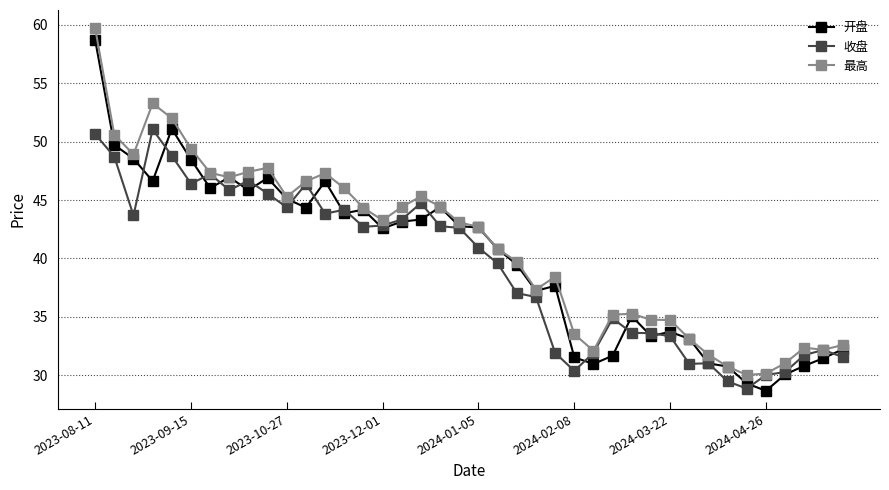

What is the value of the 开盘 point at the 10th from the left?

46.9